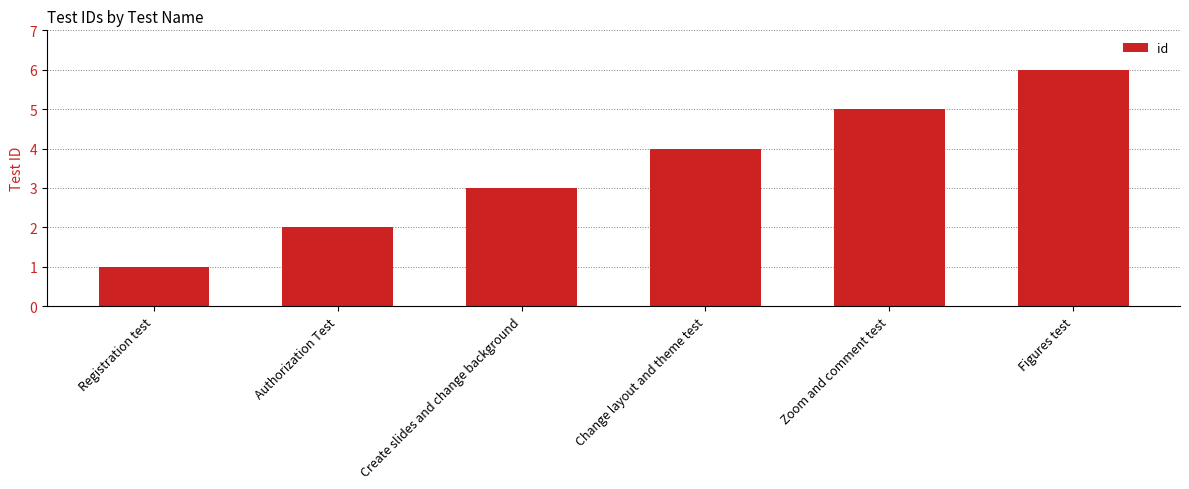

What is the change in value from Authorization Test to Change layout and theme test?

+2